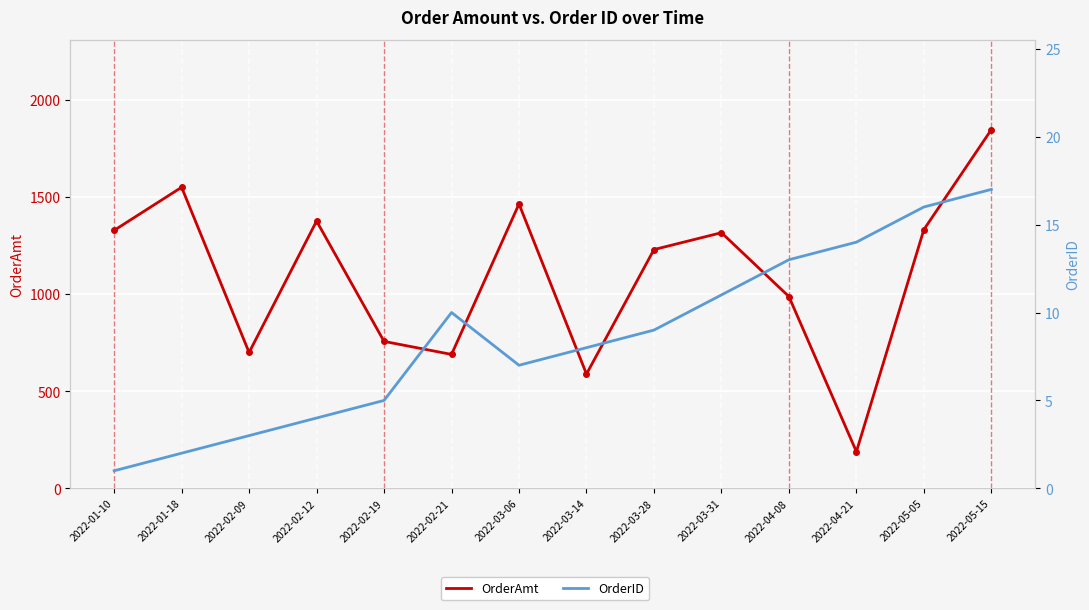

Which has a higher value, 2022-04-08 or 2022-03-31?

2022-03-31